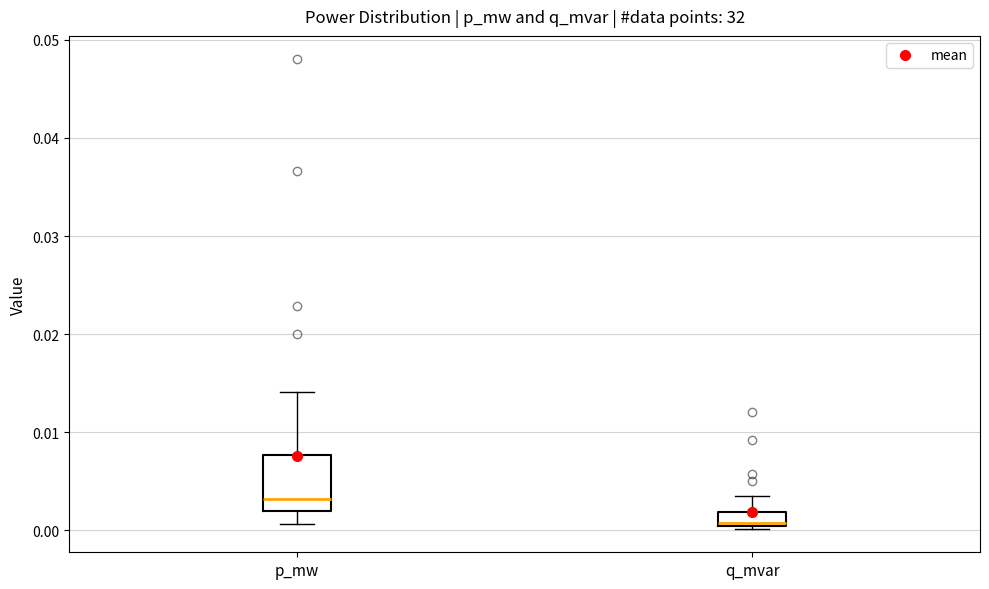

Where does the upper whisker of the box for p_mw end on the y-axis? The values are not printed on the chart, so give them approximately, as read against the axis.

0.014